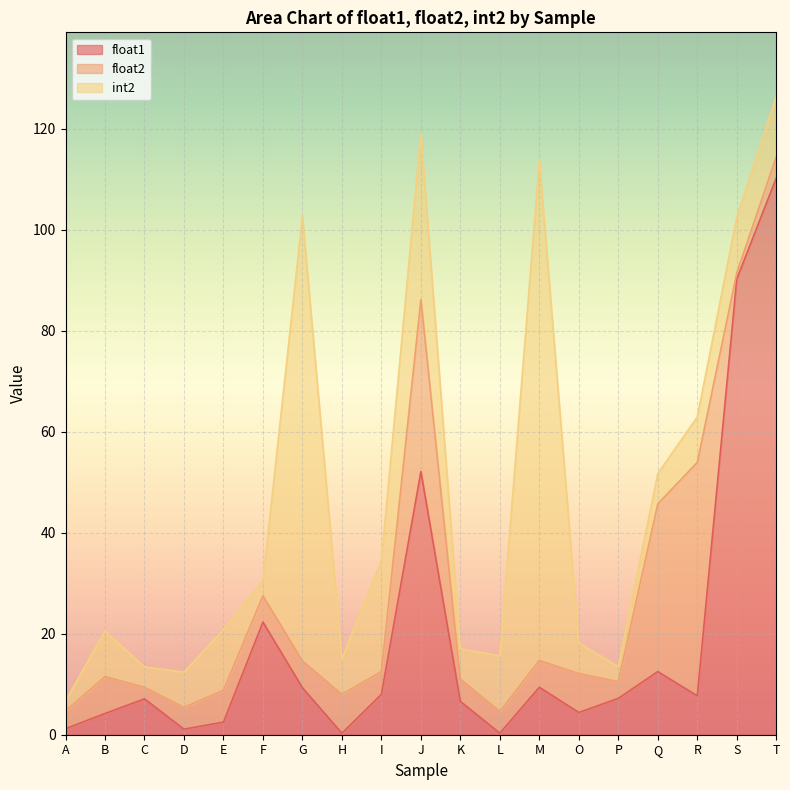

Where does the int2 series first go above 9?

E